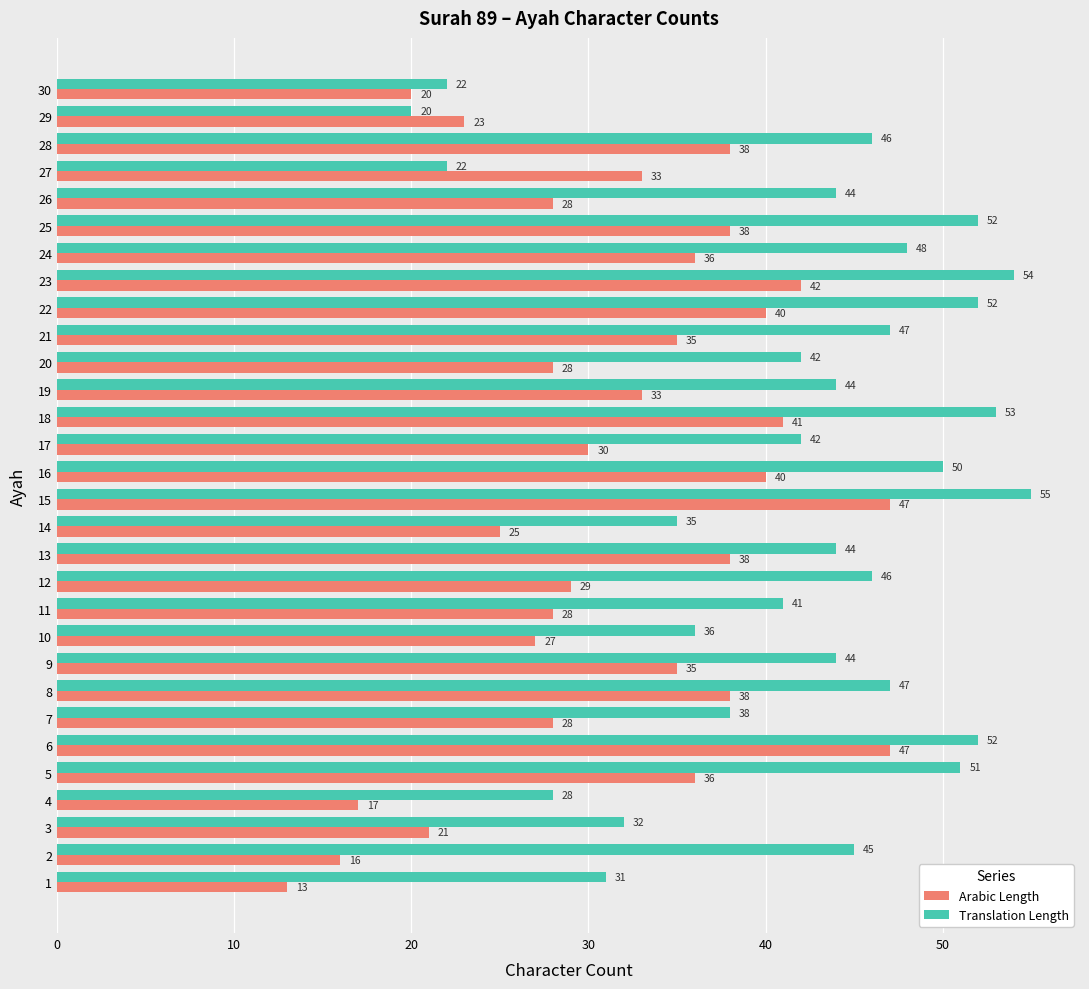

Which series changed the most between 10 and 29?

Translation Length